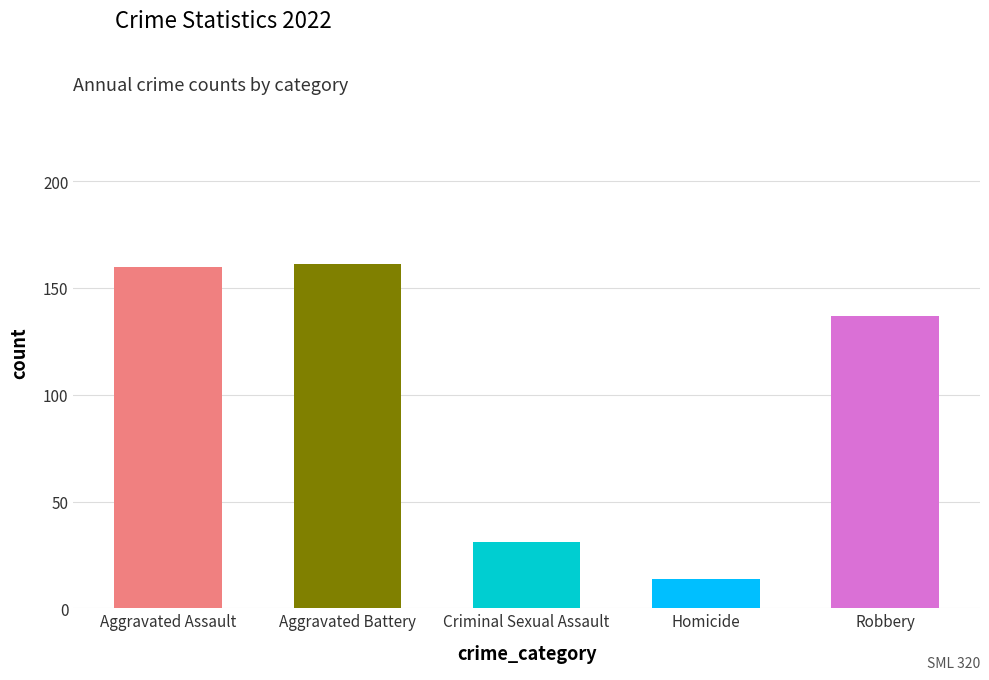

Which label corresponds to the smallest value in the chart?

Homicide